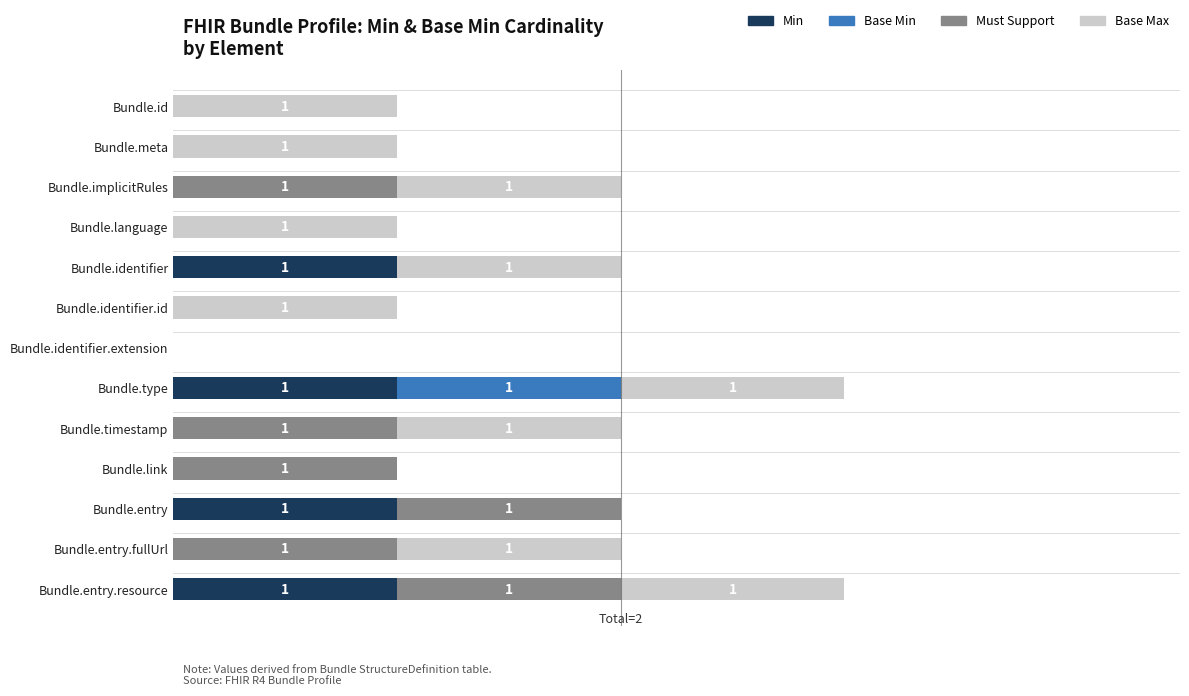

What are all the series names shown in the legend?

Min, Base Min, Must Support, Base Max